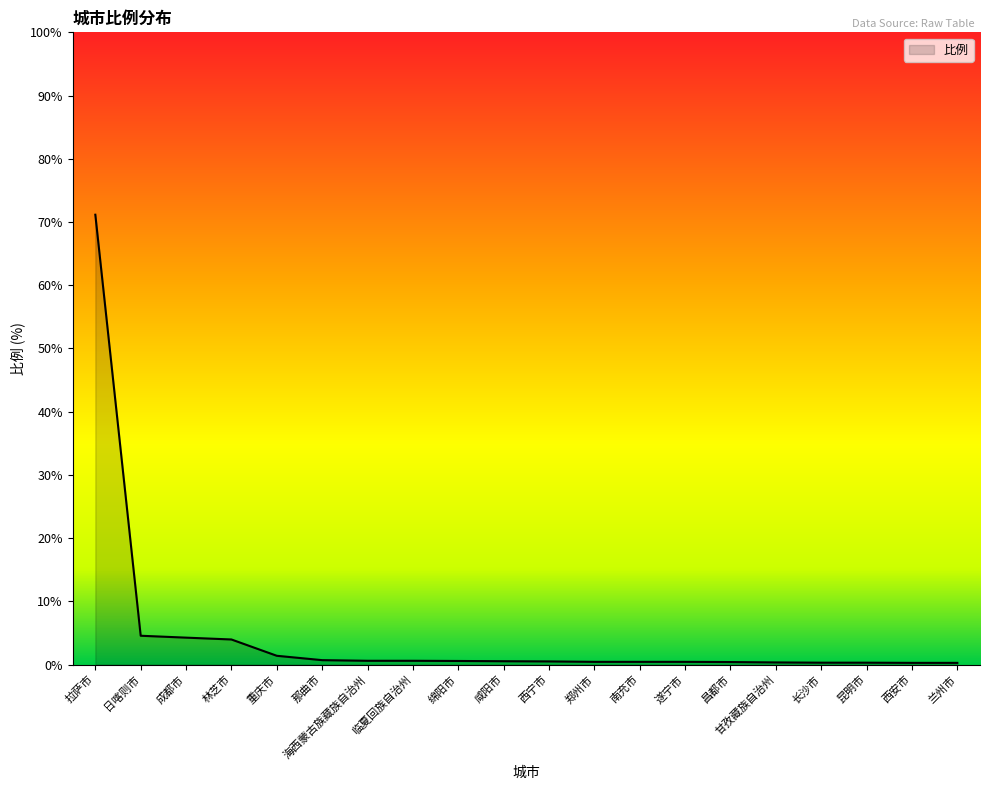

Does the chart display data point markers on the line(s)?

No